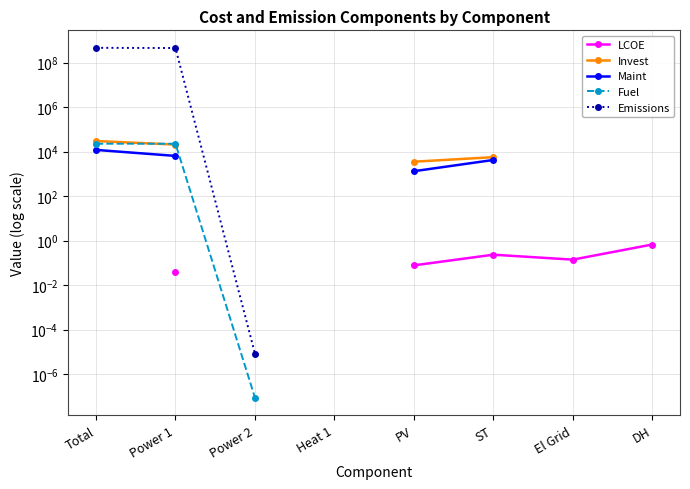

Is it true that Maint equals 4200.0 at ST?

True